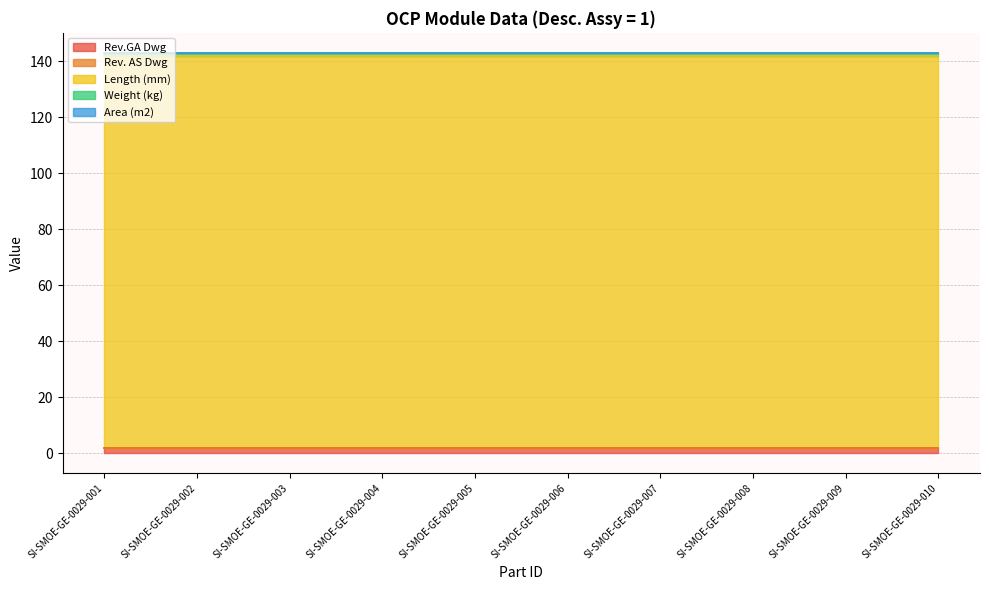

What are all the series names shown in the legend?

Rev.GA Dwg, Rev. AS Dwg, Length (mm), Weight (kg), Area (m2)